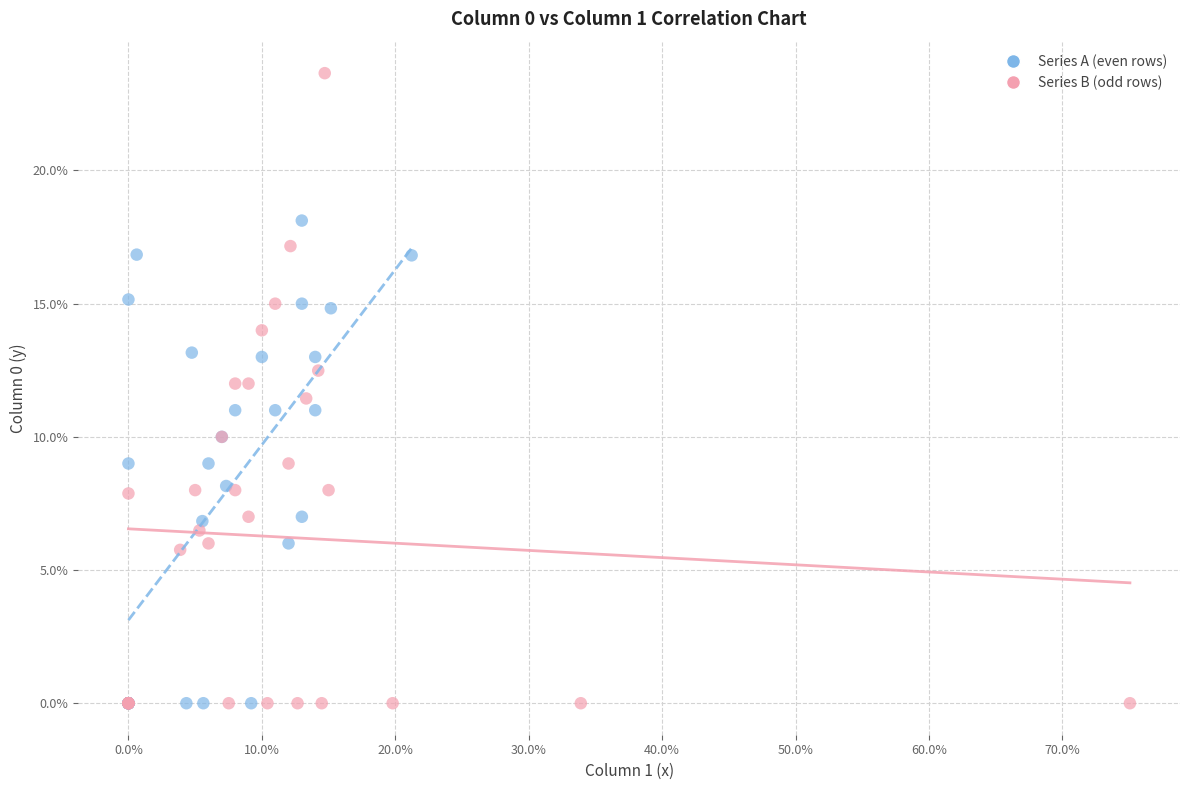

What are all the series names shown in the legend?

Series A (even rows), Series B (odd rows)